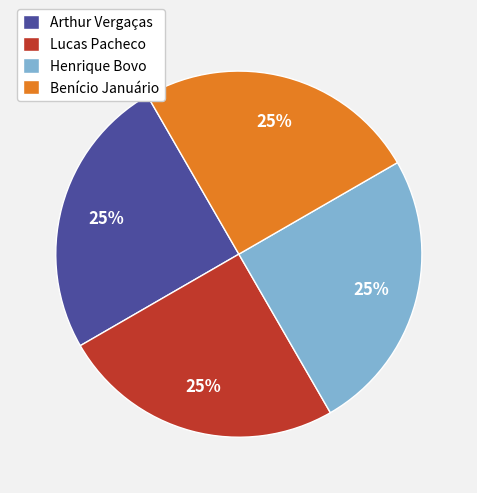

Is it true that Lucas Pacheco is 13% of the pie?

False